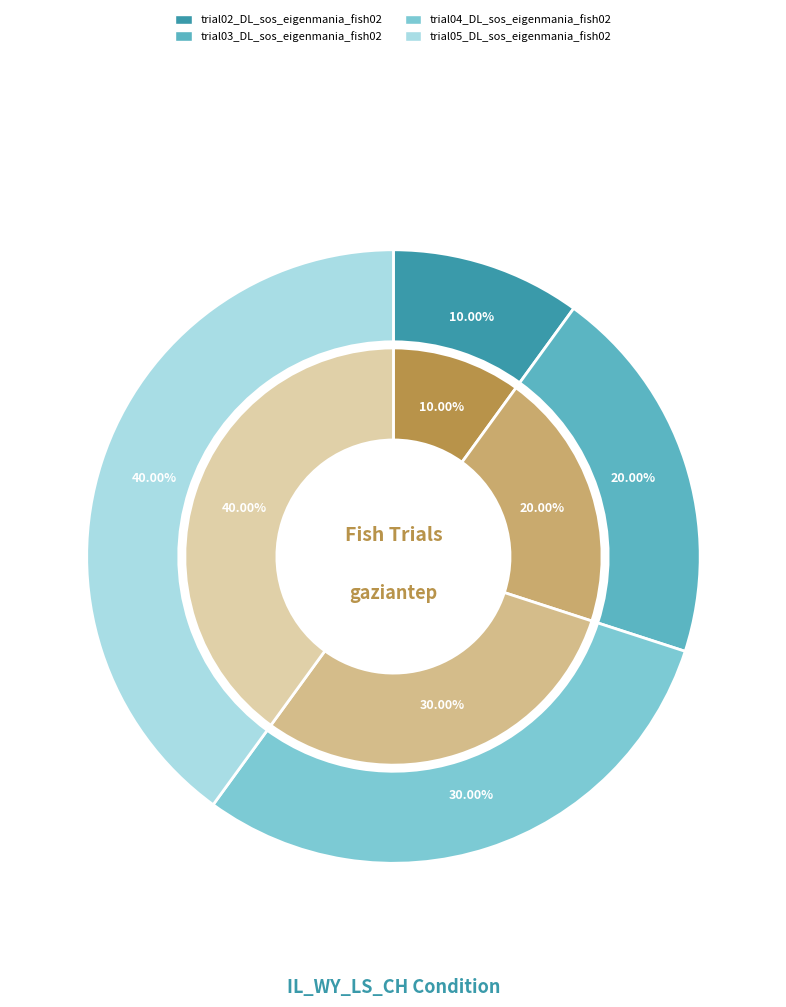

To the nearest percent, what percentage of the pie is trial02_DL_sos_eigenmania_fish02_IL_WY?

10%